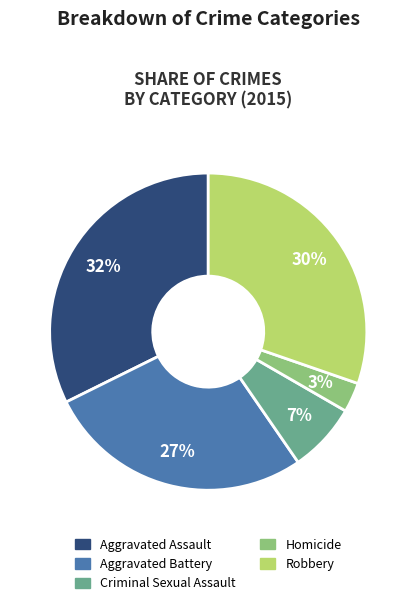

Count the number of slices in the pie.

5